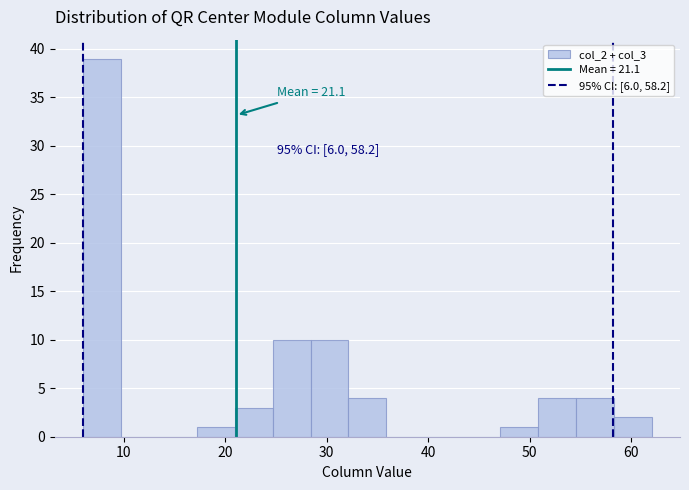

Around what value on the x-axis is the tallest bar? Give the approximate position of its centre, as read against the axis.

8